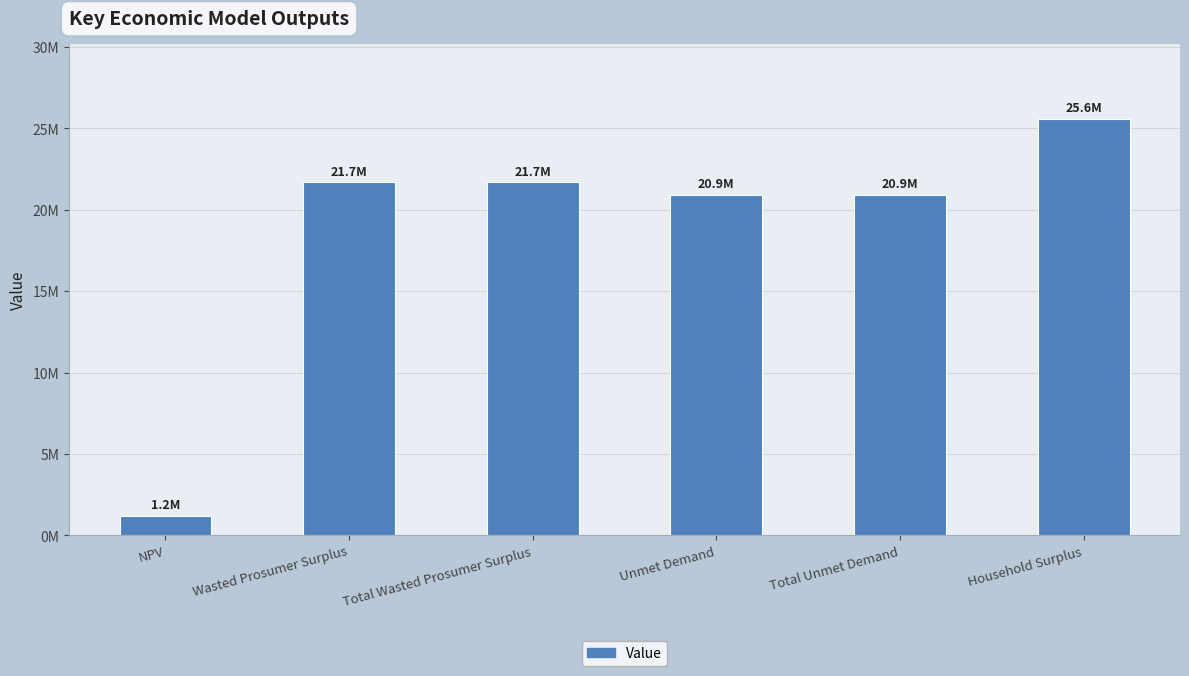

Which category has the lowest value across all series?

NPV